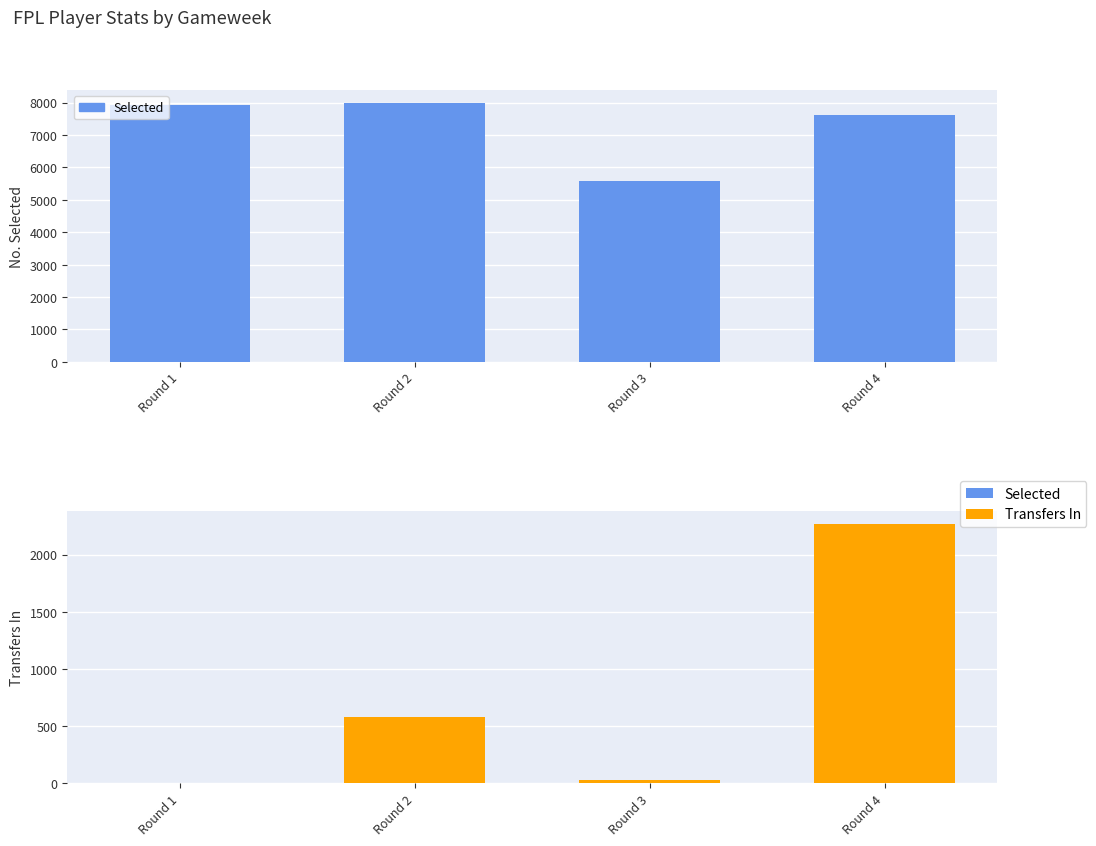

What is the total value across all series at Round 4?

9885